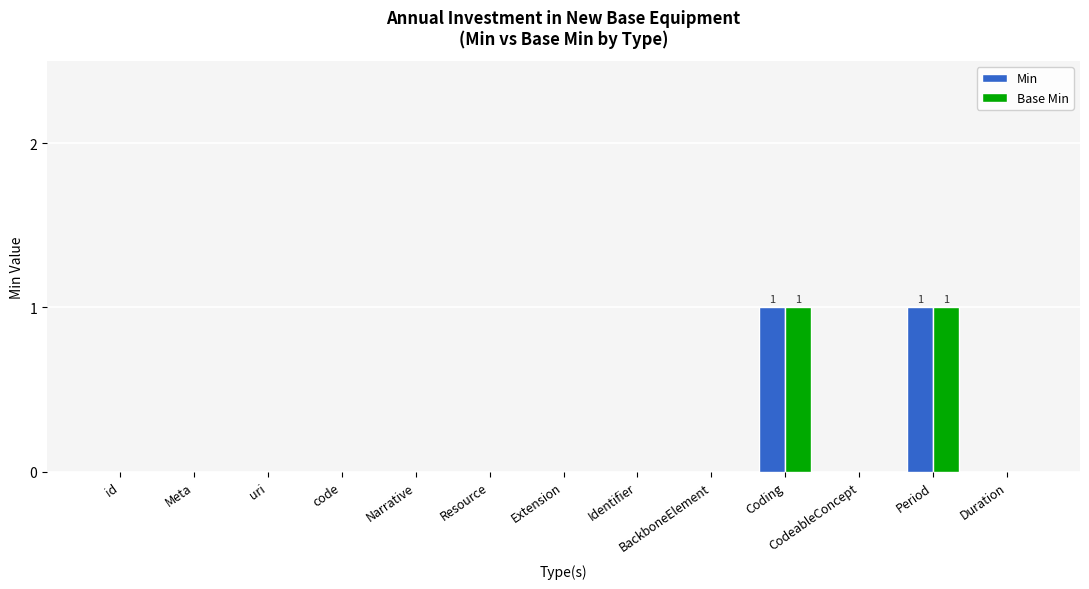

What are all the series names shown in the legend?

Min, Base Min